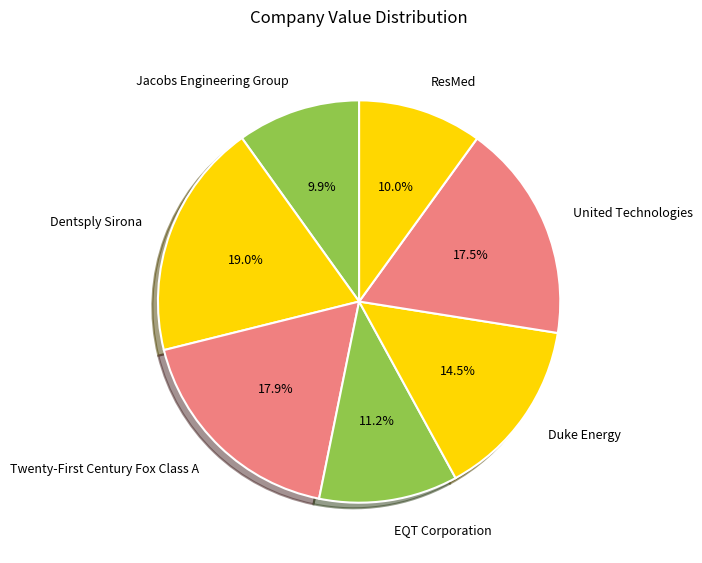

What percentage is NOT represented by ResMed?

90.0%